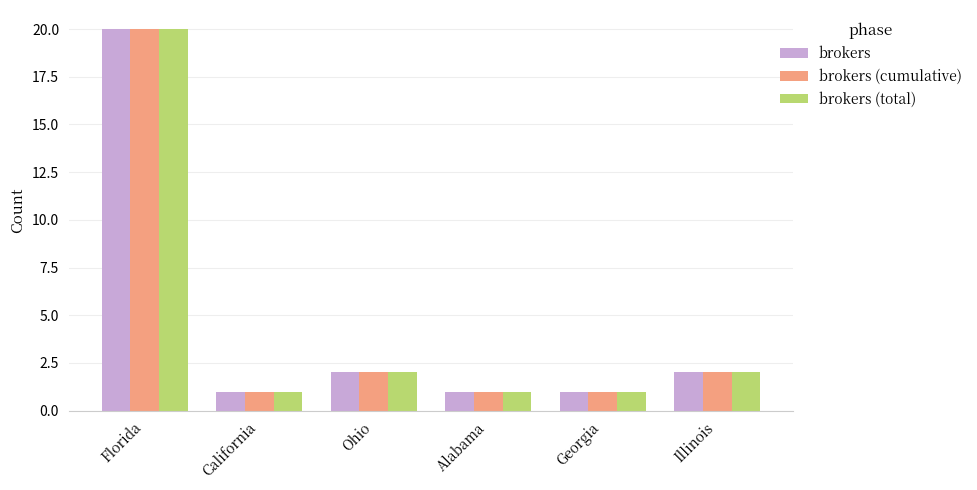

What are all the series names shown in the legend?

brokers, brokers (cumulative), brokers (total)